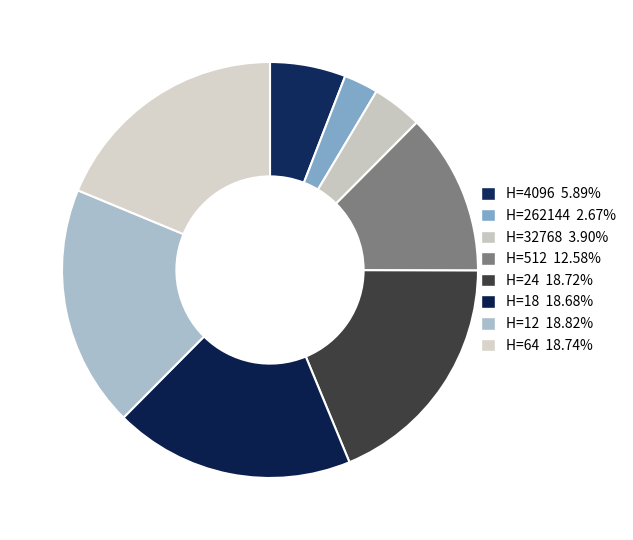

How many segments does this pie chart have?

8